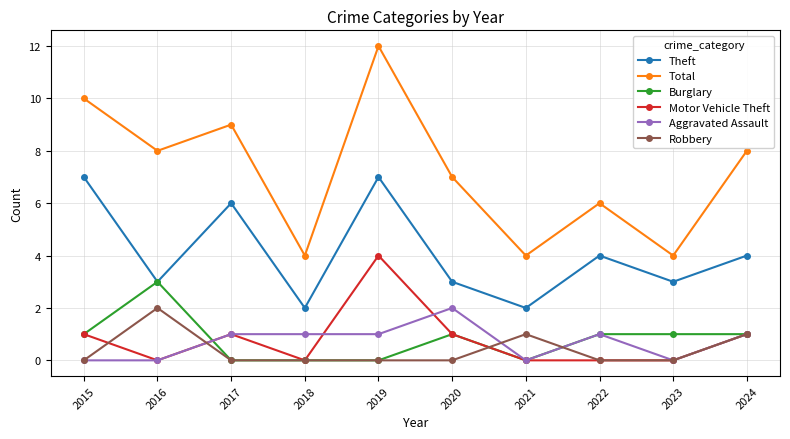

What is the value of the Total point at the 5th from the left?

12